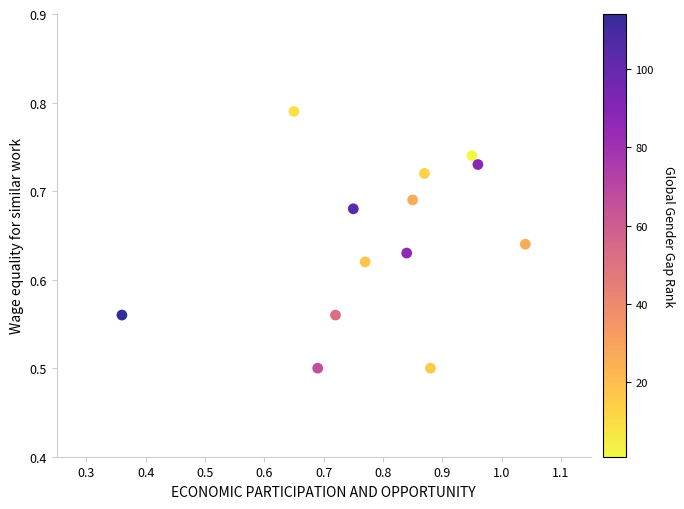

What is the range of Y values (max minus min)?

0.3